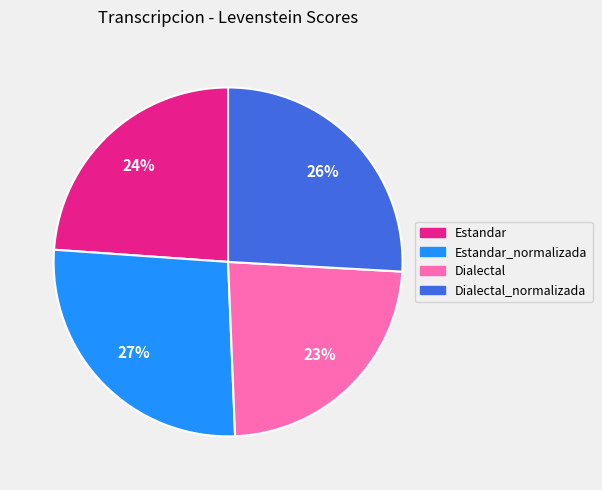

To the nearest percent, what is the average slice percentage?

25%